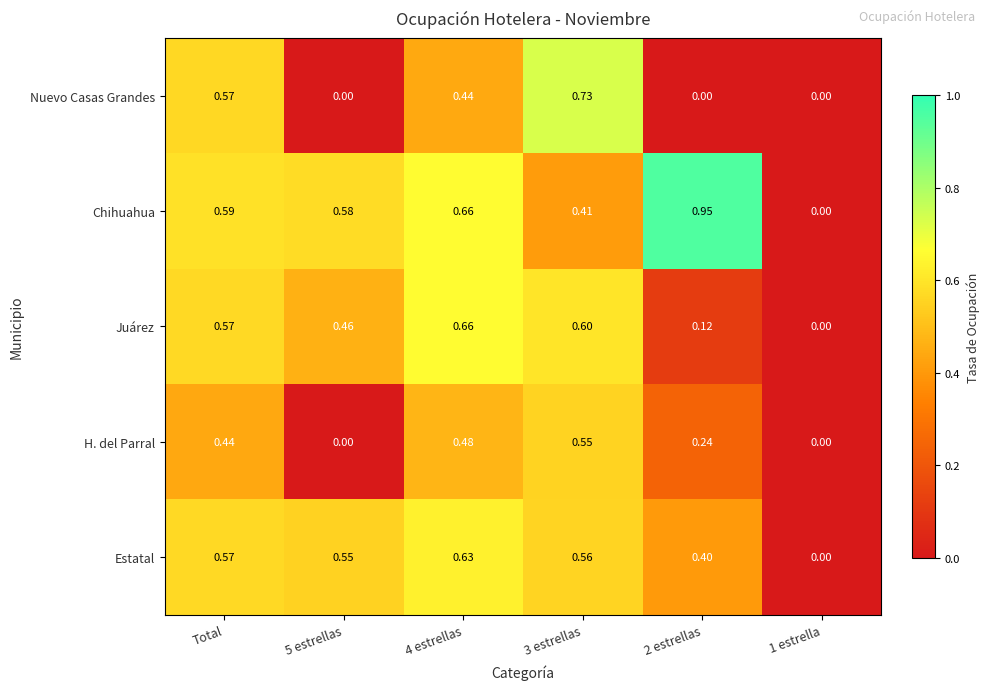

Which series has the largest total across all categories?

Chihuahua